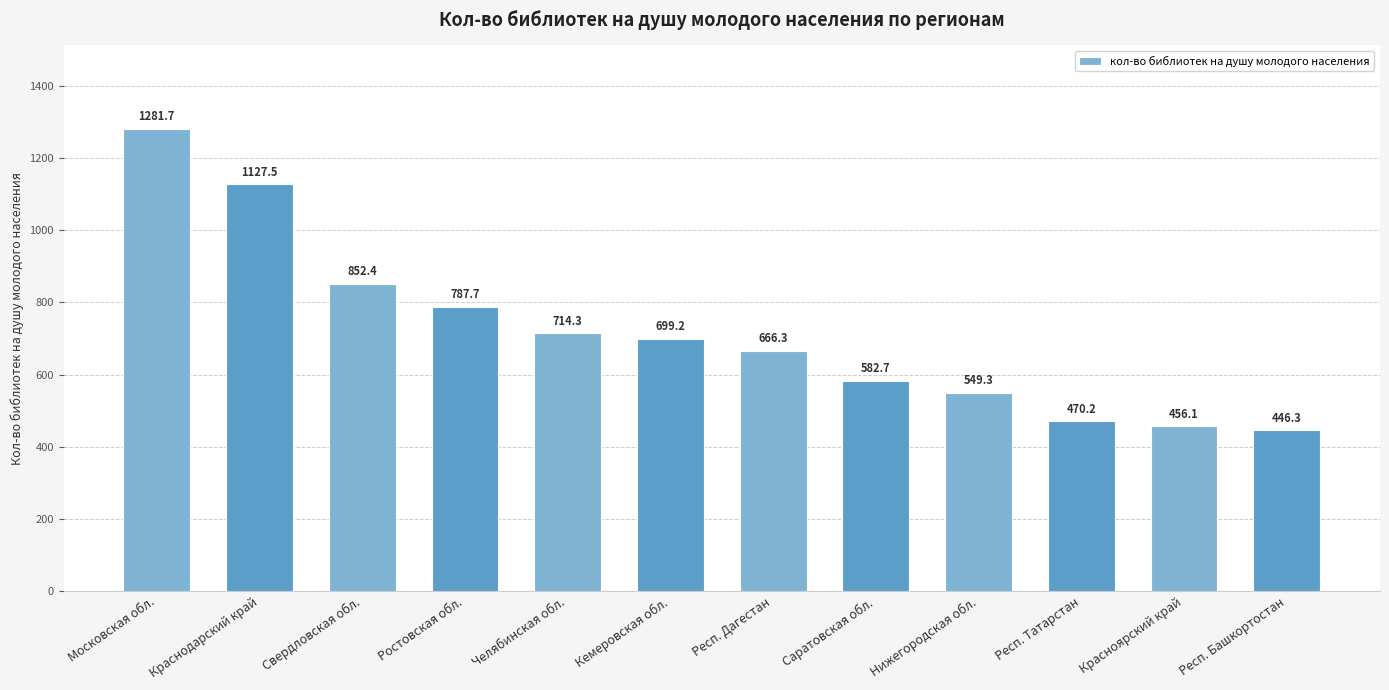

List the labels in order of value, smallest first.

Респ. Башкортостан, Красноярский край, Респ. Татарстан, Нижегородская обл., Саратовская обл., Респ. Дагестан, Кемеровская обл., Челябинская обл., Ростовская обл., Свердловская обл., Краснодарский край, Московская обл.